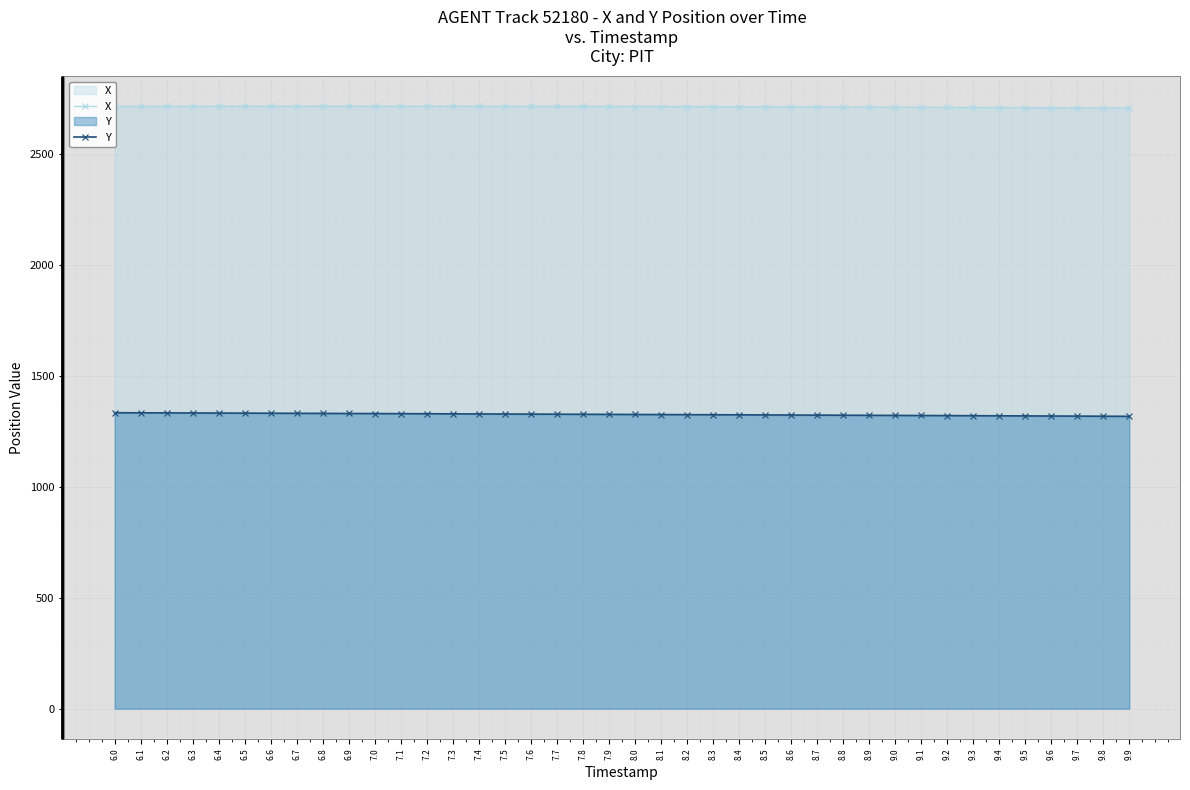

True or false: X has a value of 3551.5 at 9.7.

False